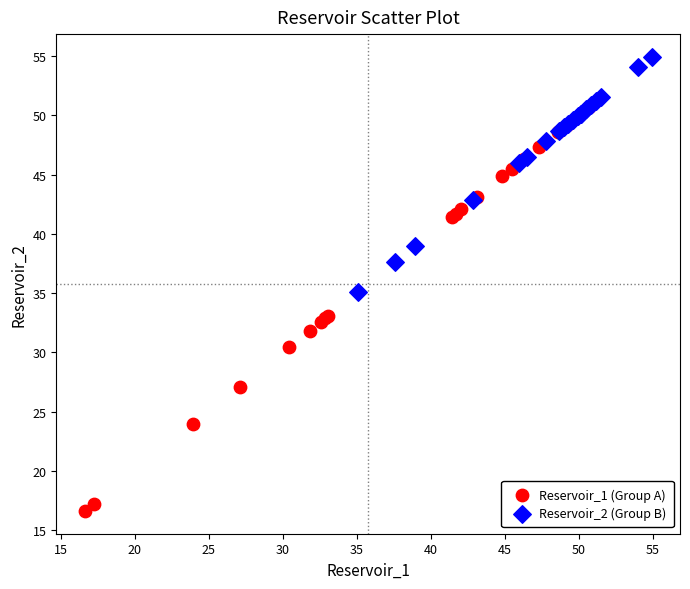

What are all the series names shown in the legend?

Reservoir_1 (Group A), Reservoir_2 (Group B)